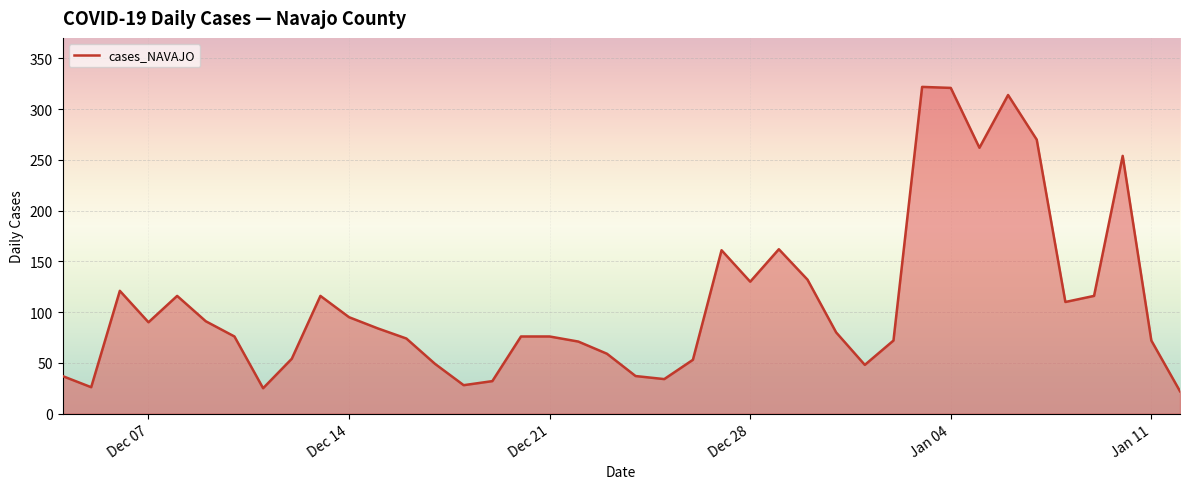

What is the greatest value displayed?

322